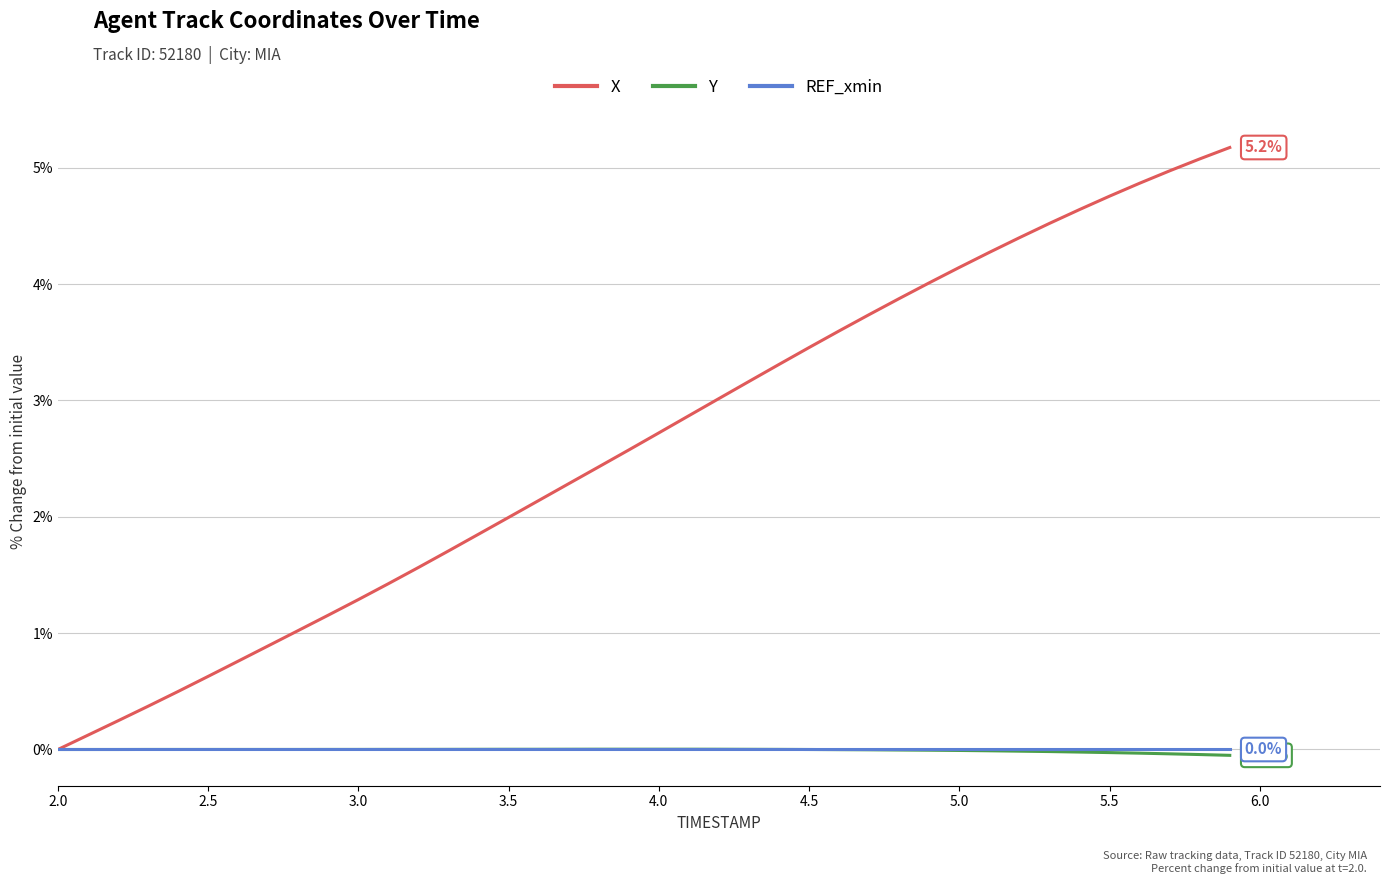

What is the difference between the maximum and minimum values in the Y series?

0.1